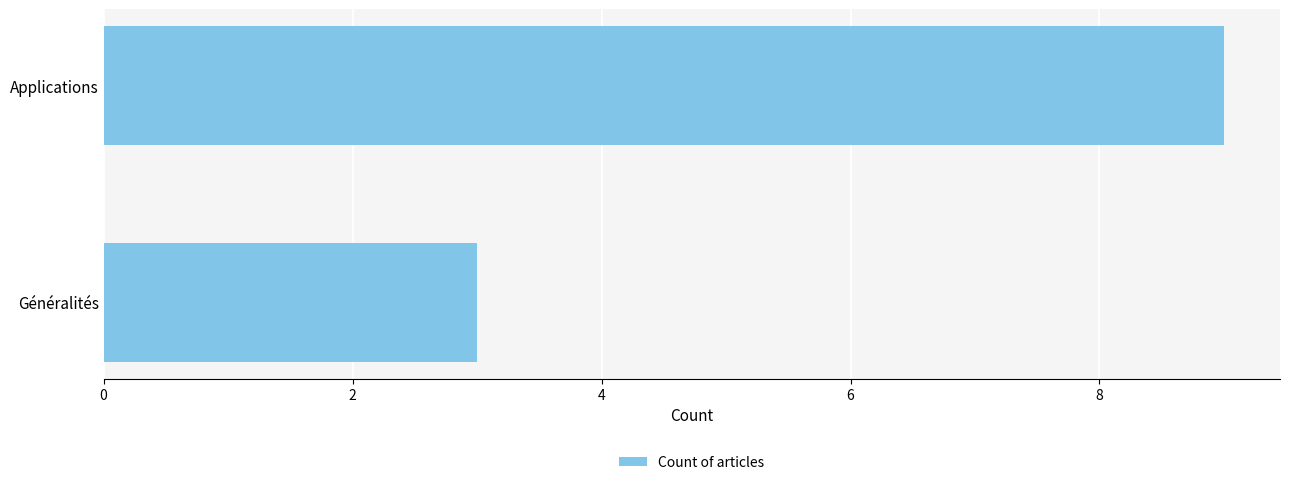

True or false: the data shows 4 at Applications.

False